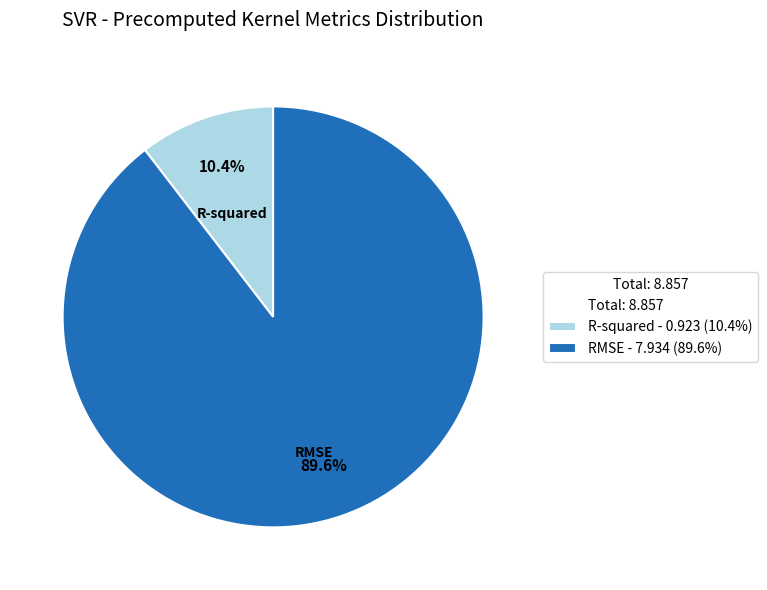

Count the number of slices in the pie.

2